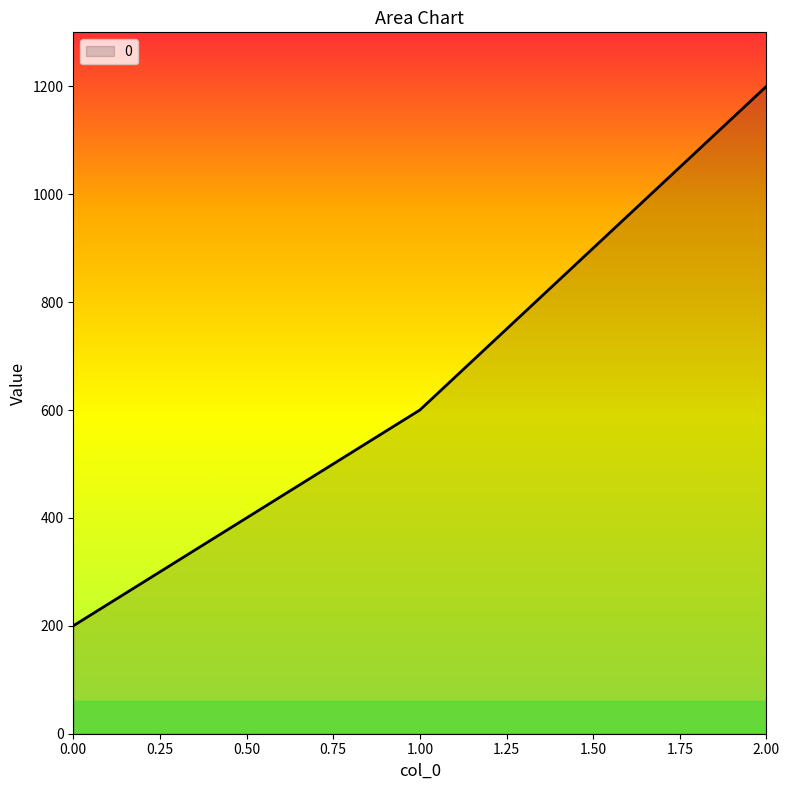

Count the number of categories in the chart.

3